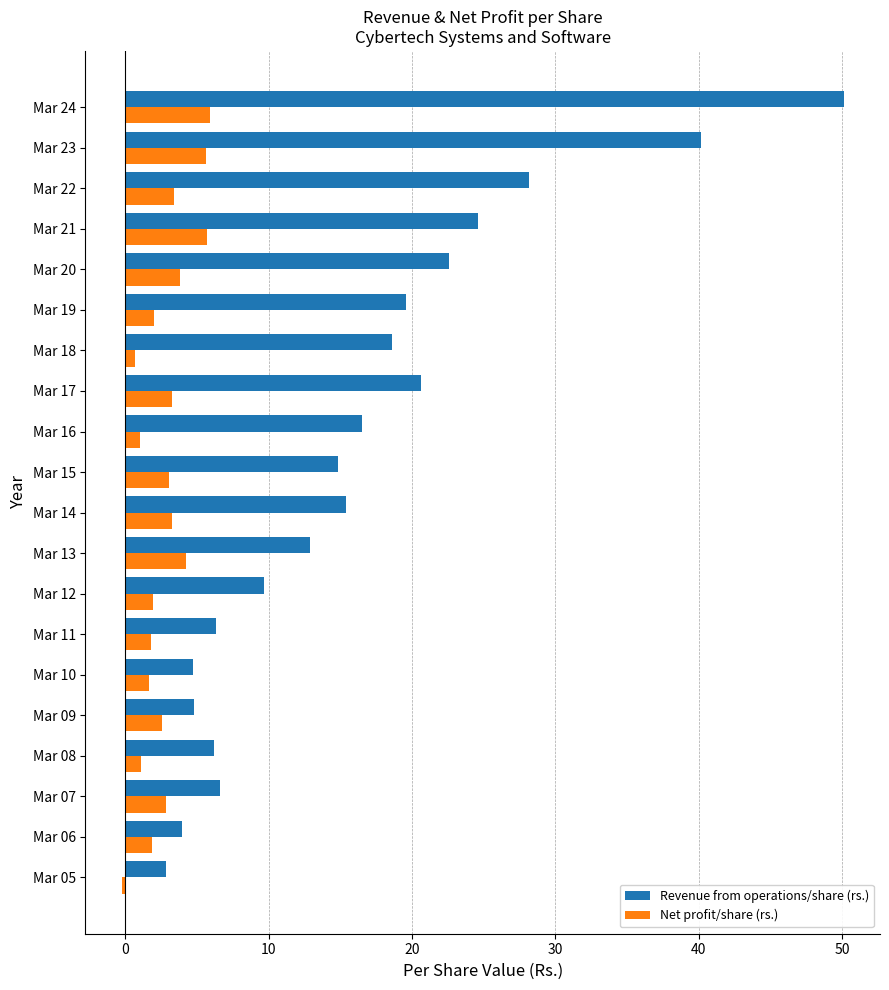

How many negative values does the Net profit/share (rs.) series have?

1